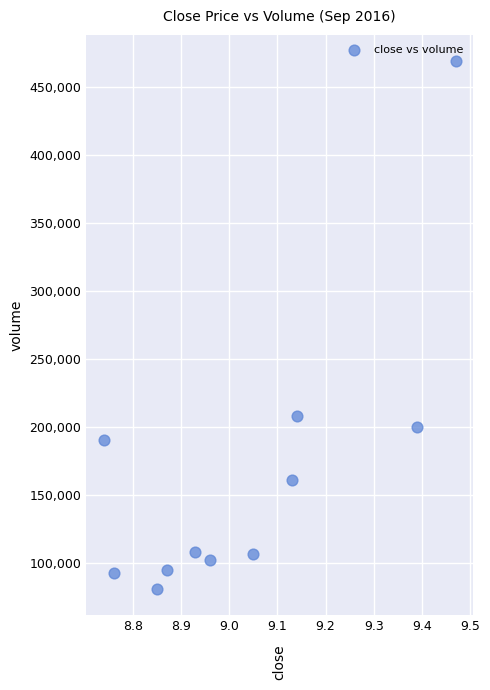

What is the range of Y values (max minus min)?

388388.7